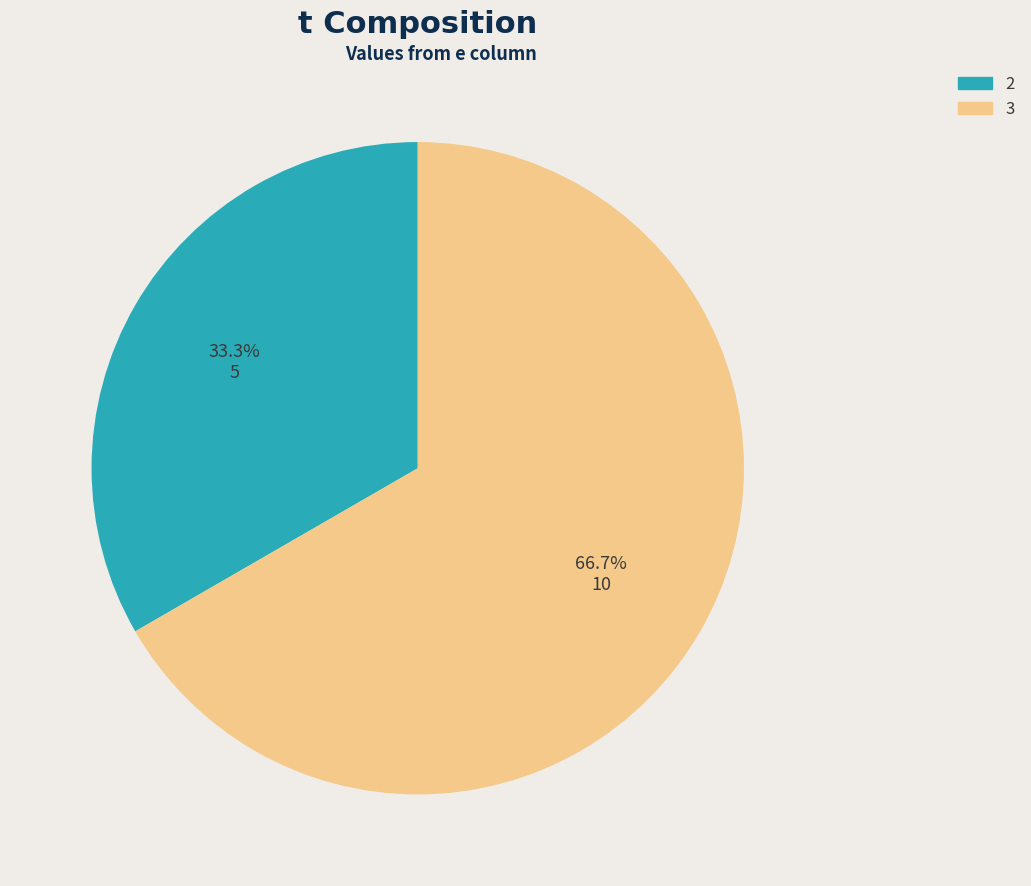

To the nearest percent, what percentage of the pie is 3?

67%